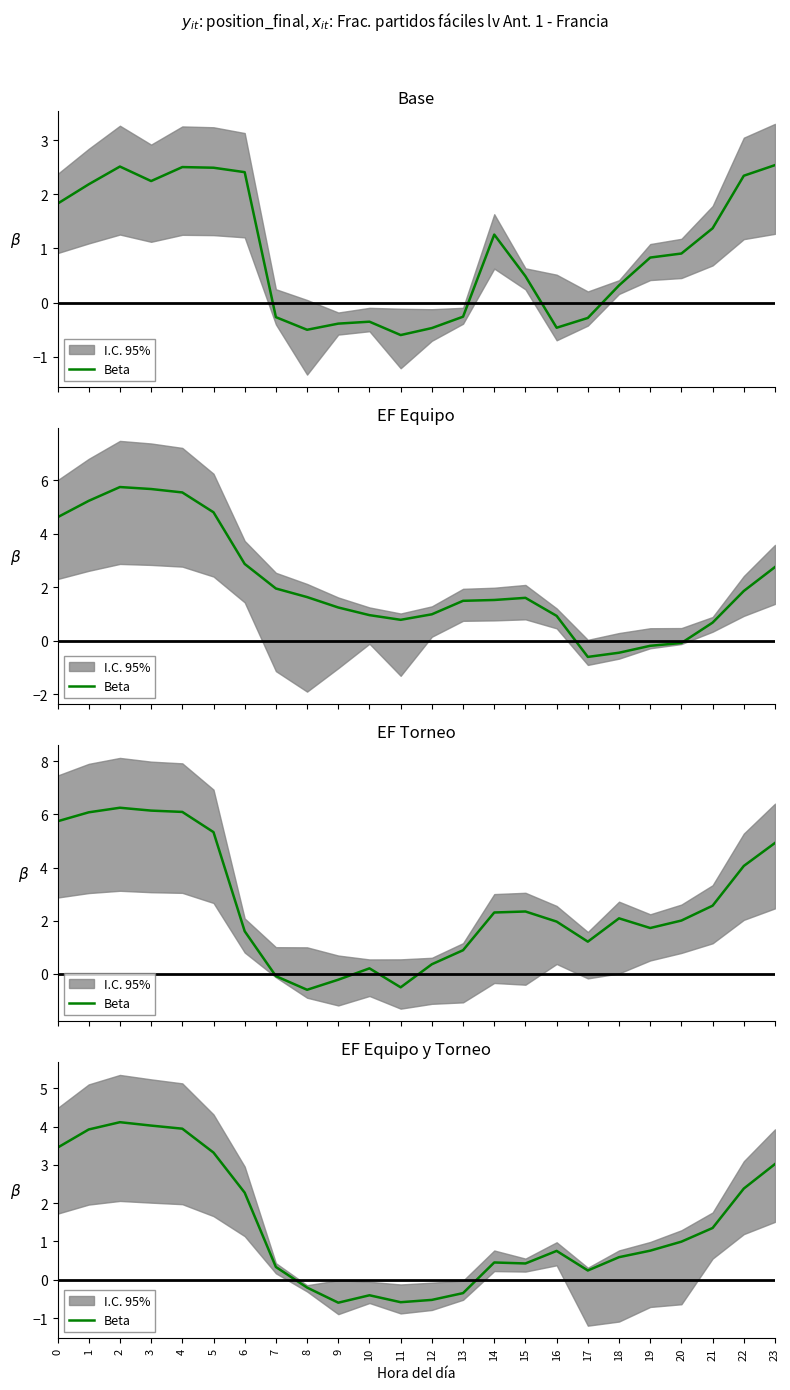

How many categories are shown in the chart?

24